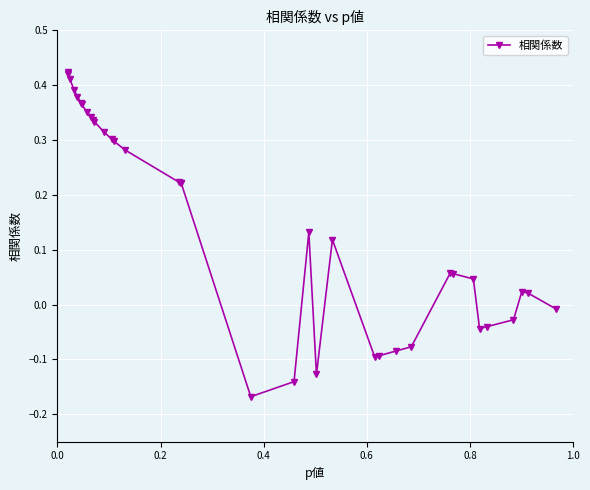

True or false: there are more than 0 points higher than both neighbors.

True